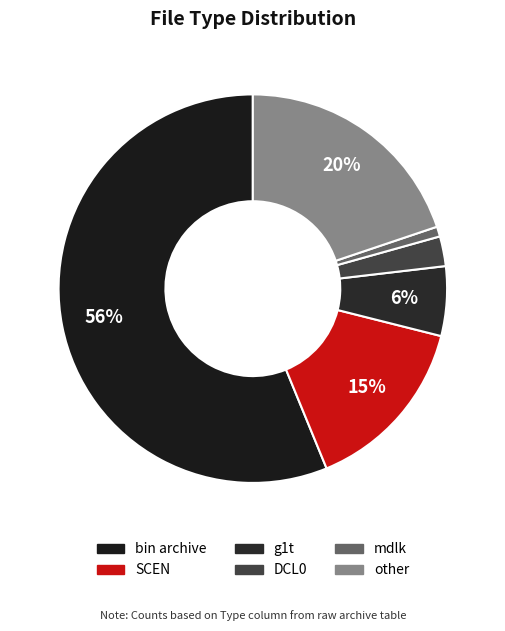

Count the number of slices in the pie.

6